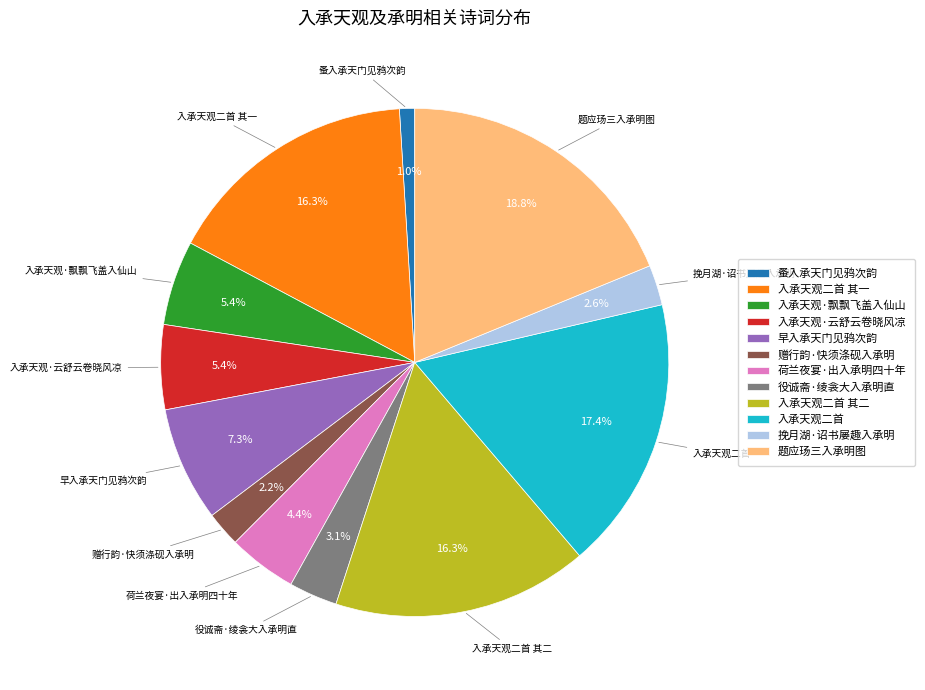

Which slice is the largest?

题应玚三入承明图